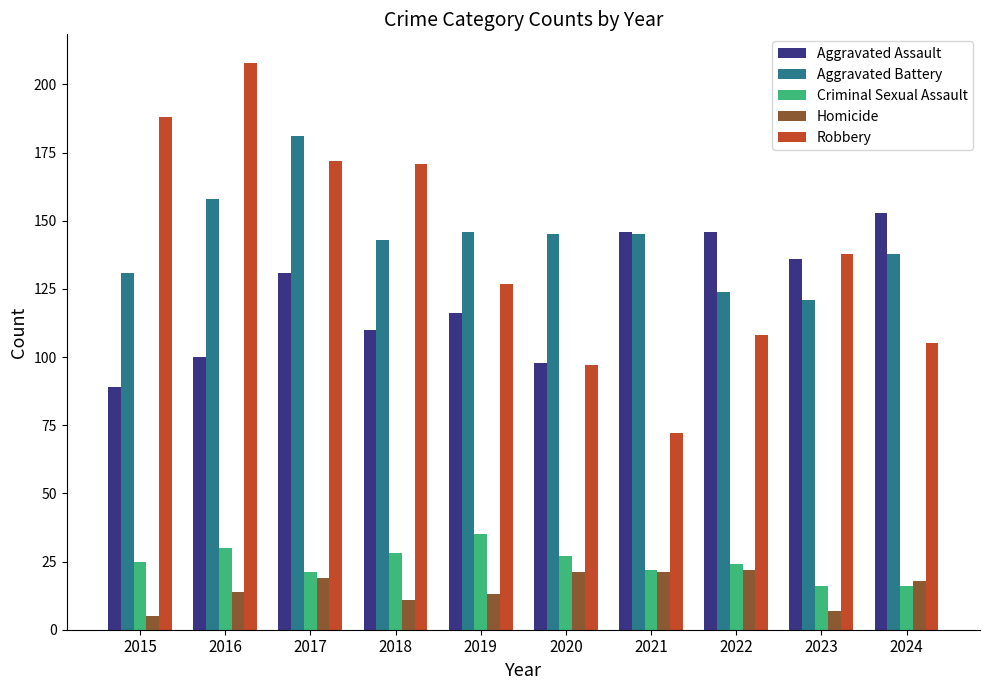

Rank the series by their maximum value, from highest to lowest.

Robbery, Aggravated Battery, Aggravated Assault, Criminal Sexual Assault, Homicide